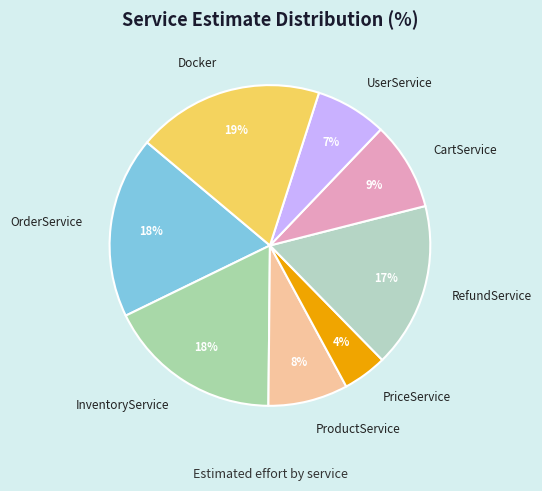

Count the number of slices in the pie.

8